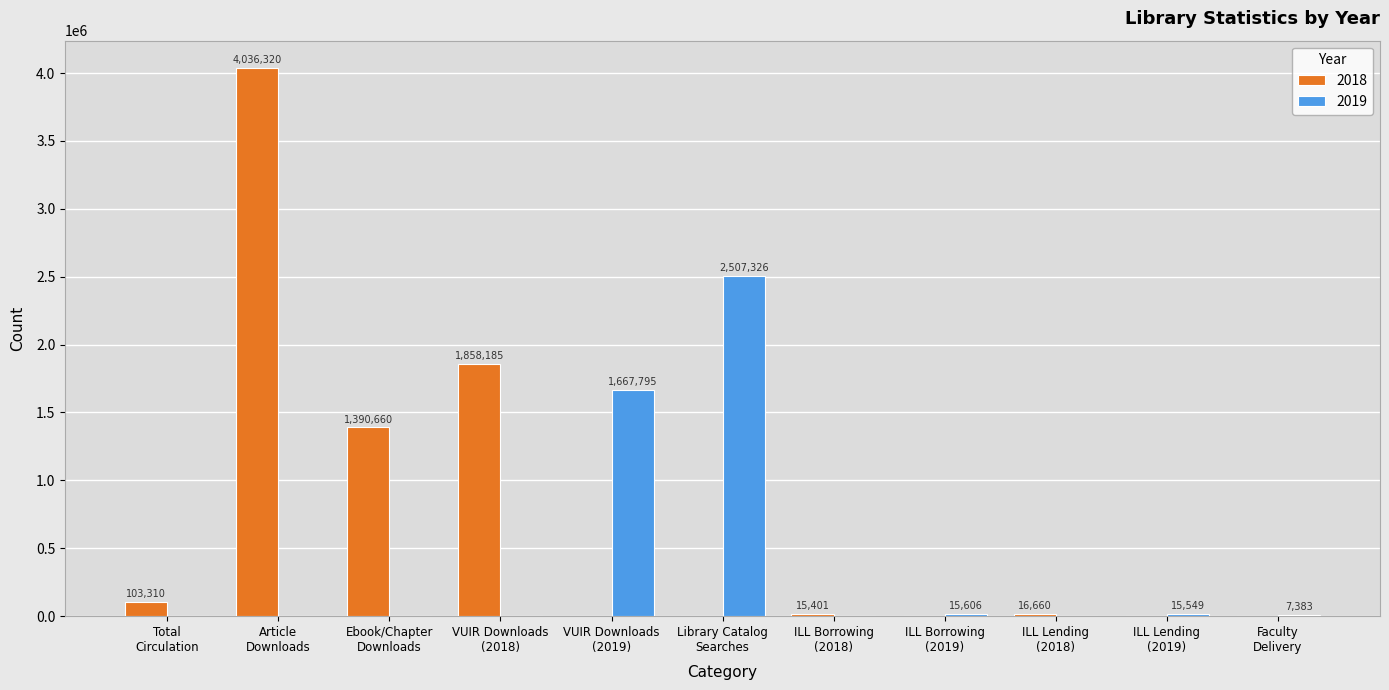

Which series has the largest total across all categories?

2018